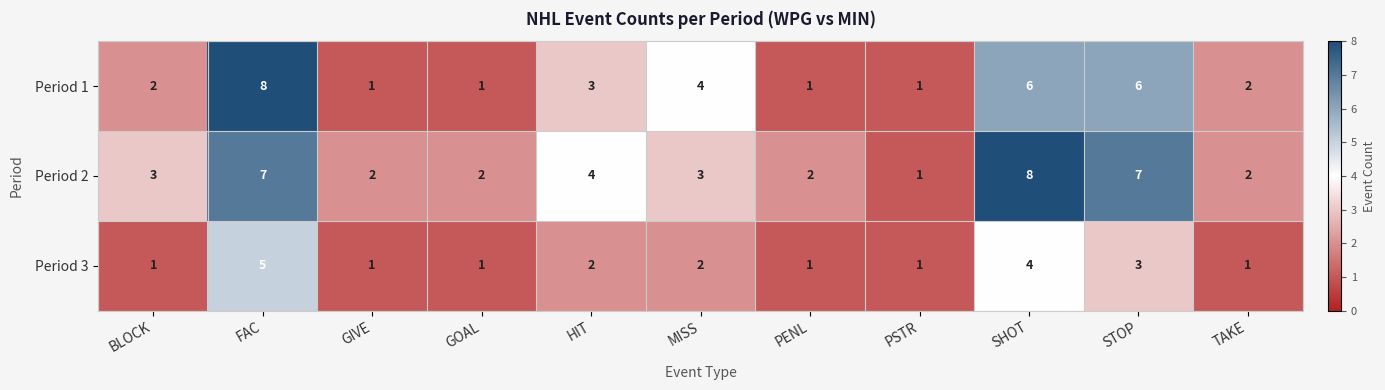

At which label is Period 2 closest to 4?

HIT